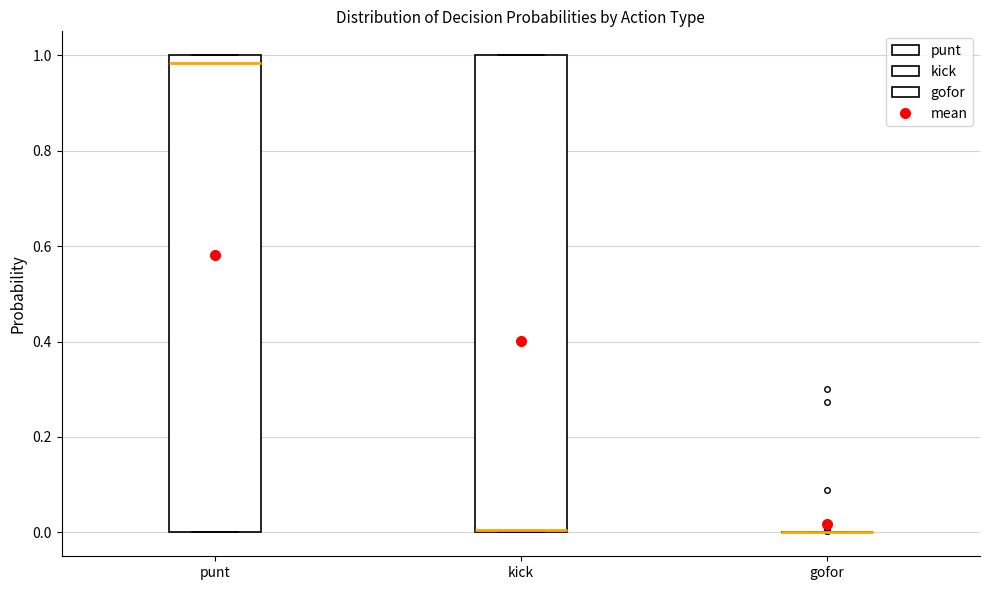

Where is the lower edge of the box for kick on the y-axis? The values are not printed on the chart, so give them approximately, as read against the axis.

0.00